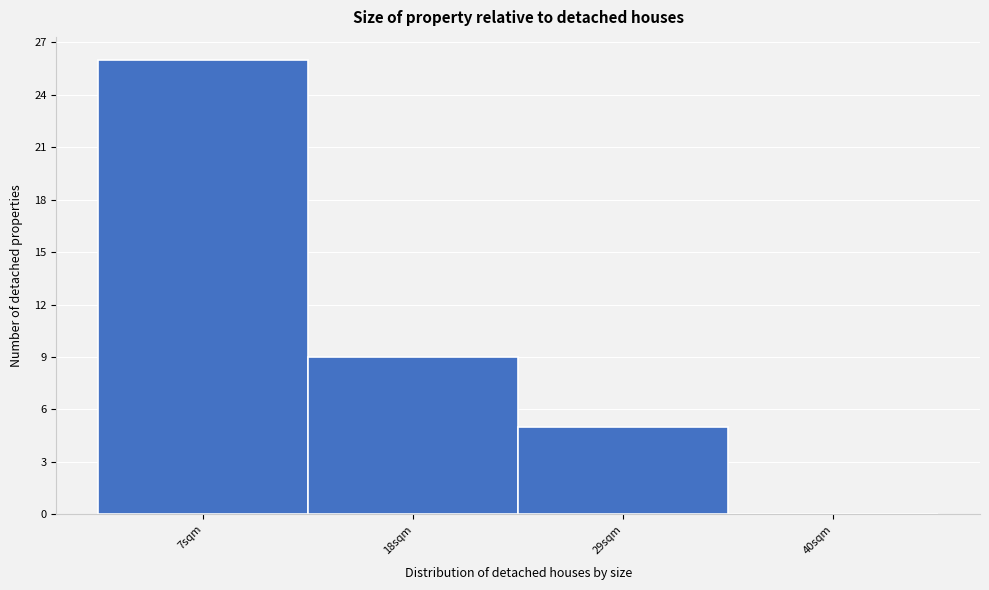

Reading left to right, list all the values displayed in this chart.

7sqm=26	18sqm=9	29sqm=5	40sqm=0